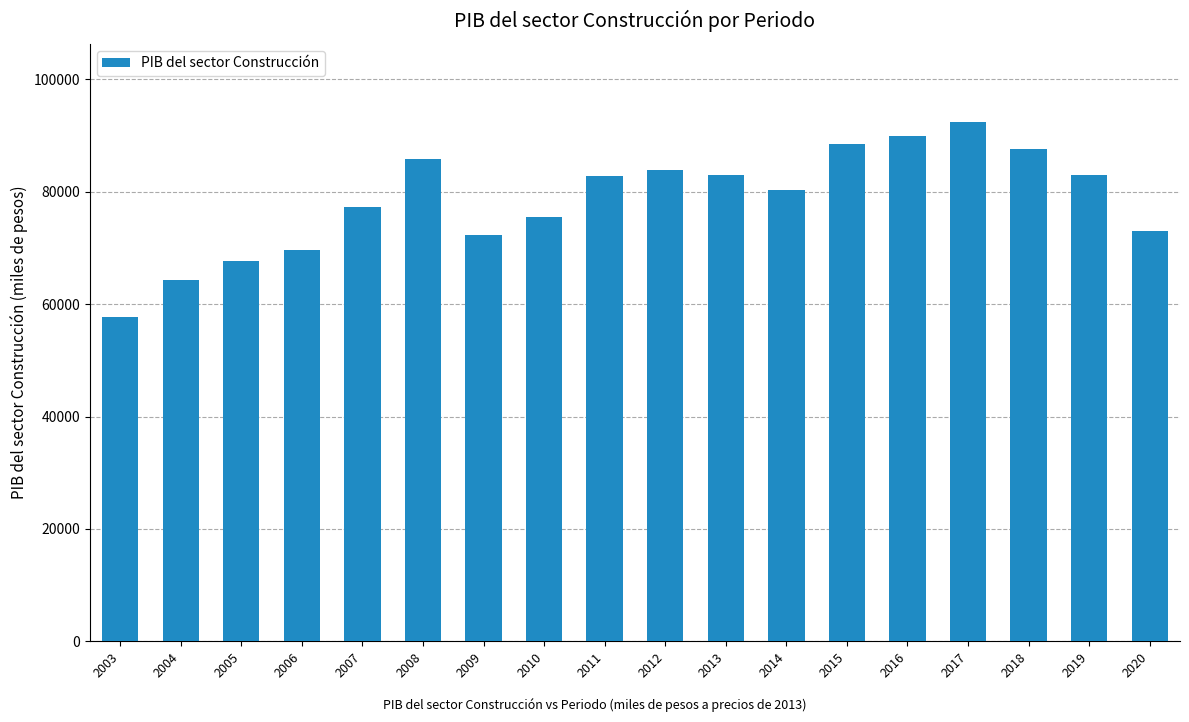

What is the difference between the second highest and second lowest values?

25556.2